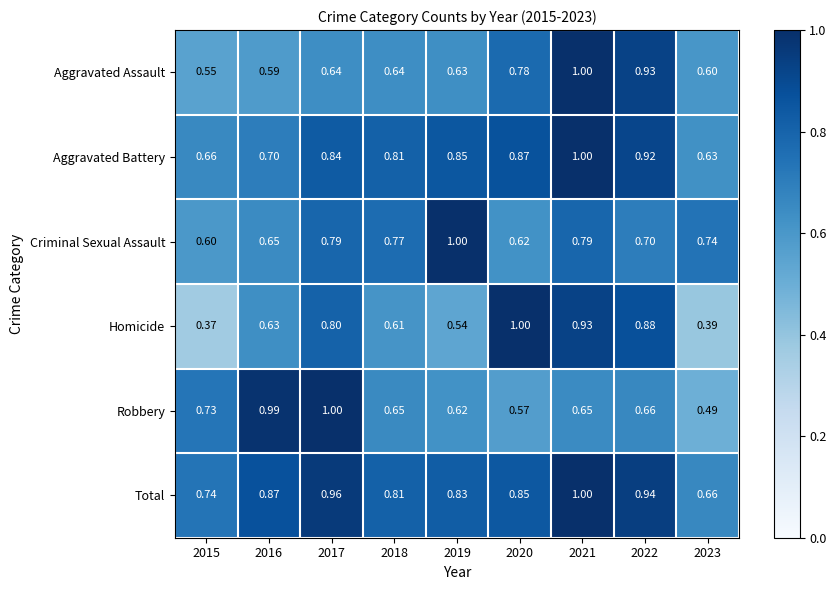

Which series has the largest total across all categories?

Total